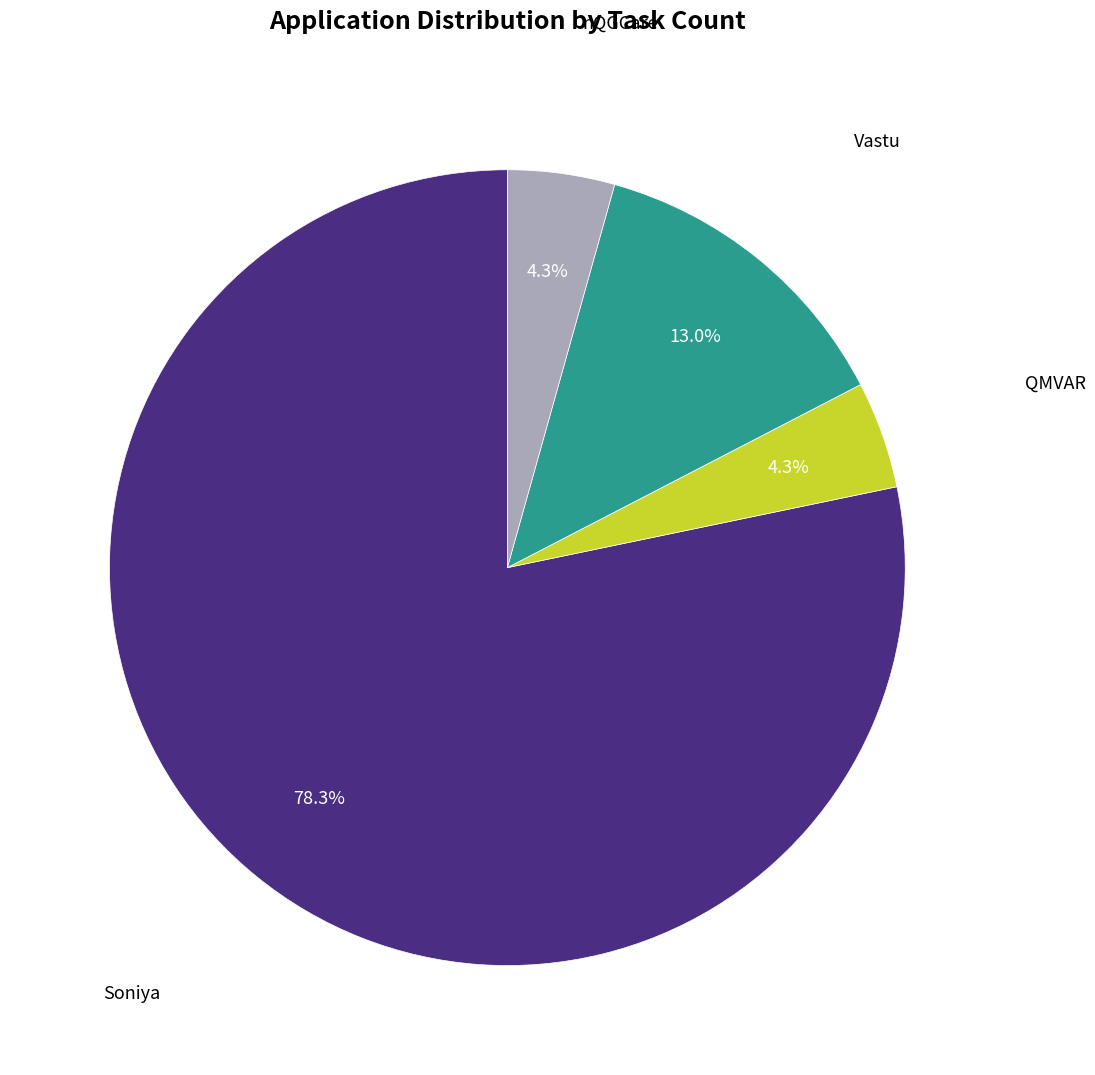

Is there any slice that represents more than half of the pie?

Yes